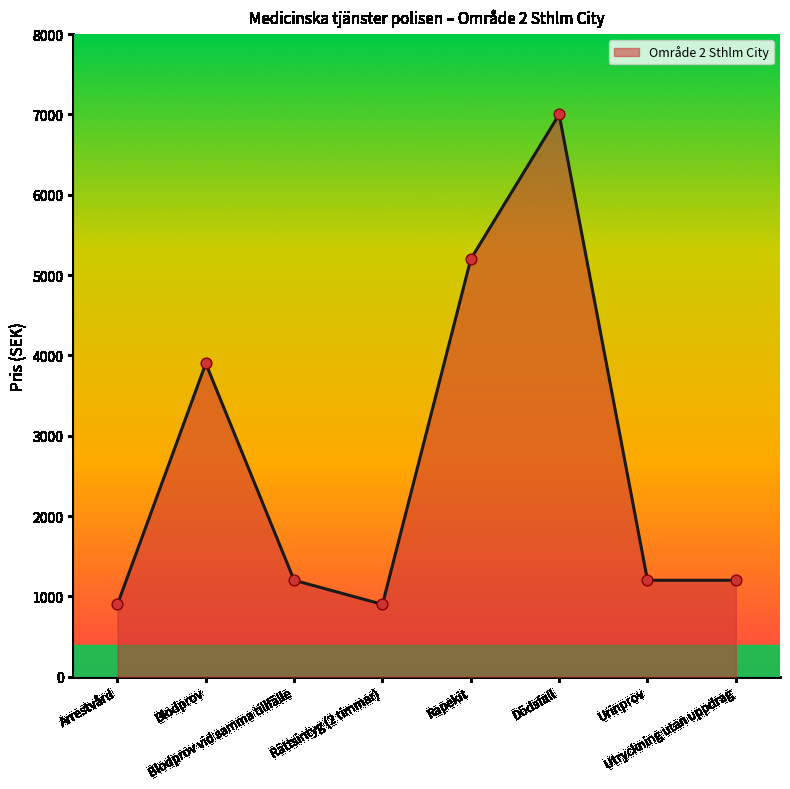

Which has a higher value, Blodprov or Rättsintyg (2 timmar)?

Blodprov